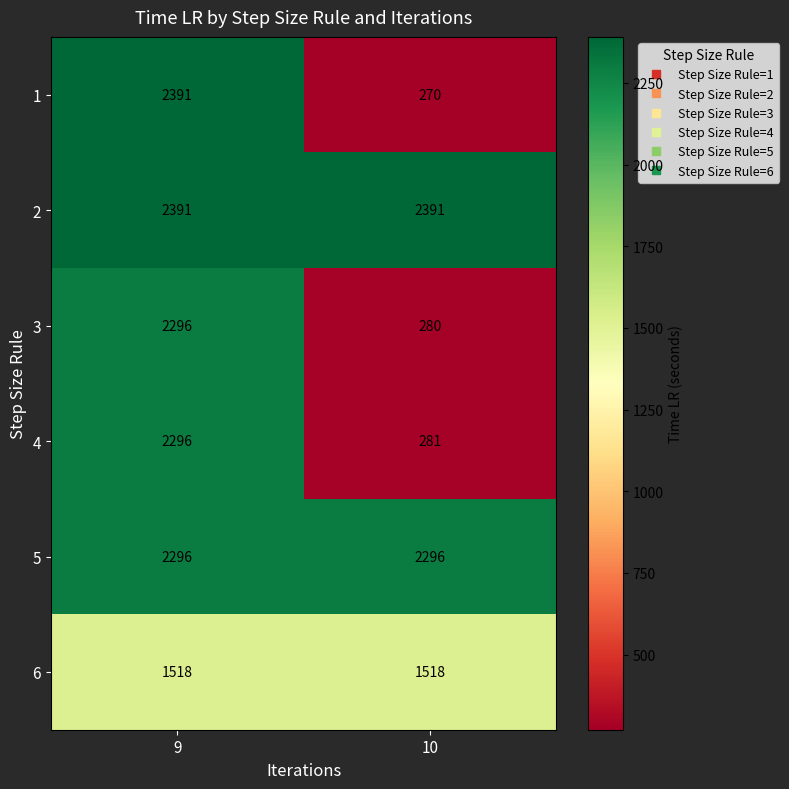

Which label corresponds to the smallest value in the chart?

10